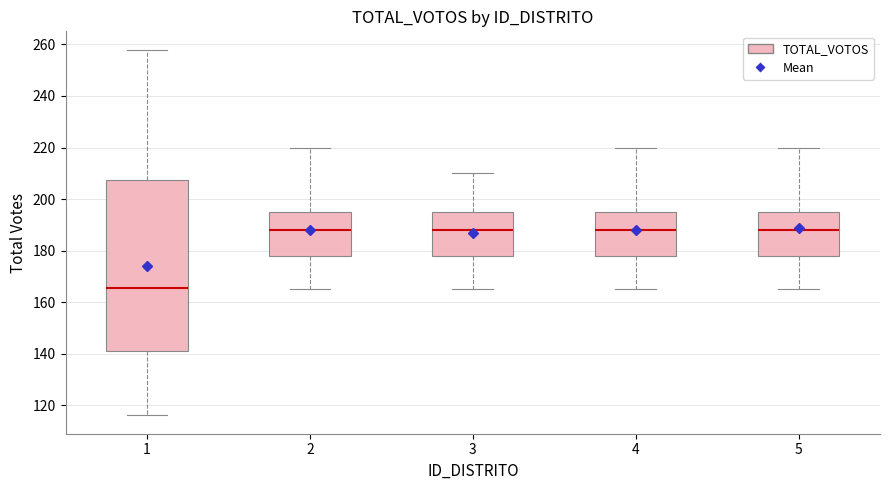

Reading left to right, read every box against the y-axis: the position of its median line, the range the box covers, and the ends of its whiskers. The values are not printed on the chart, so give them approximately, as read against the axis.

1: median 166, box 142 to 208, whiskers 116 to 258
2: median 188, box 178 to 196, whiskers 166 to 220
3: median 188, box 178 to 196, whiskers 166 to 210
4: median 188, box 178 to 196, whiskers 166 to 220
5: median 188, box 178 to 196, whiskers 166 to 220